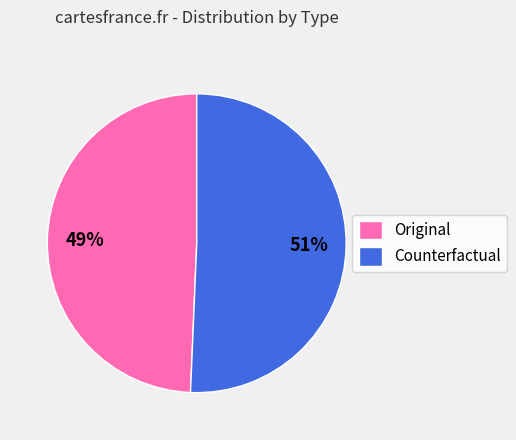

Is the sum of Original and Counterfactual greater than half?

Yes